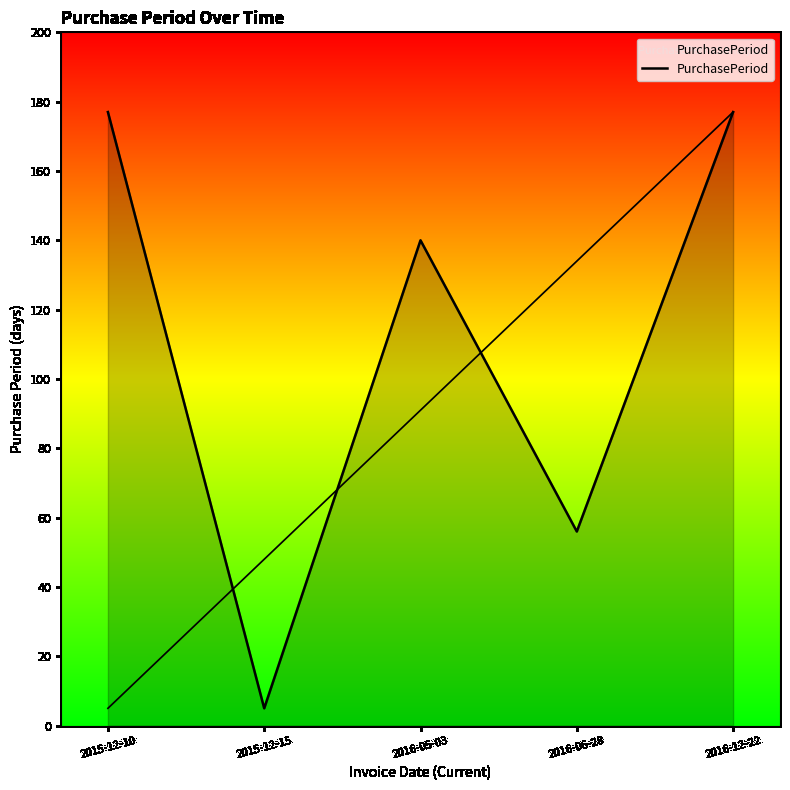

What is the difference between the second highest and minimum values?

172